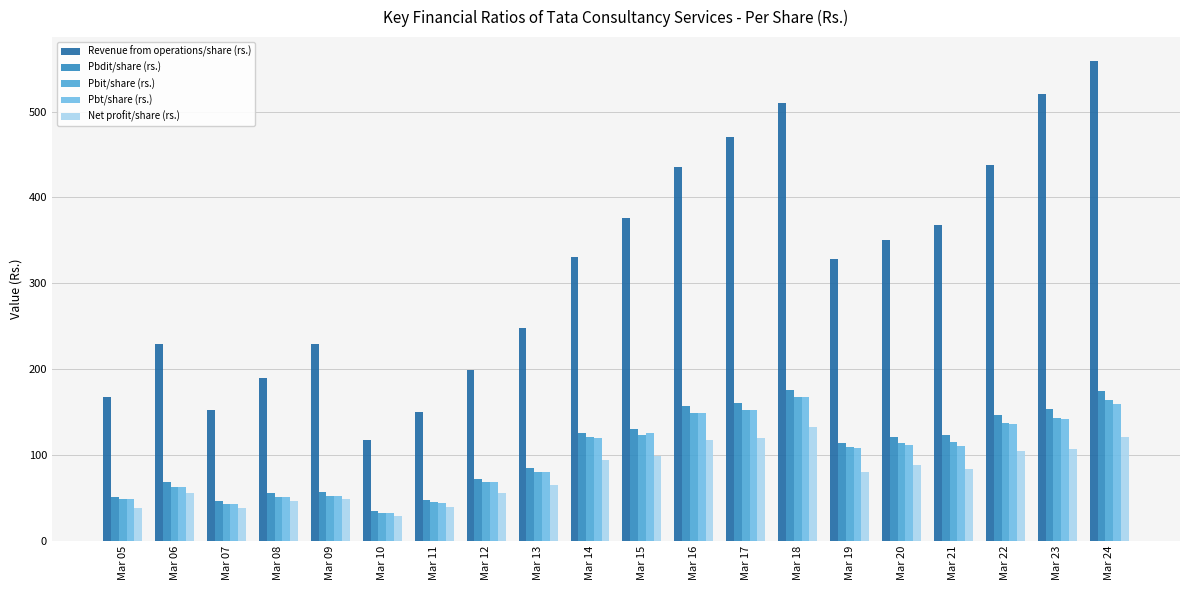

How many data points in Pbit/share (rs.) are less than 113?

10